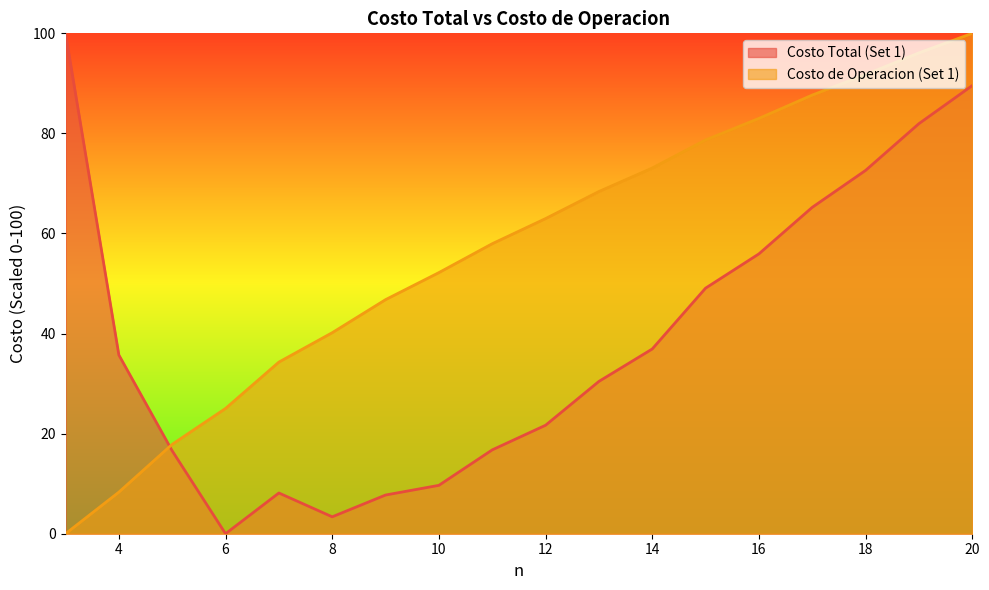

At 18, list the series in order from largest to smallest.

Costo de Operacion (Set 1), Costo Total (Set 1)